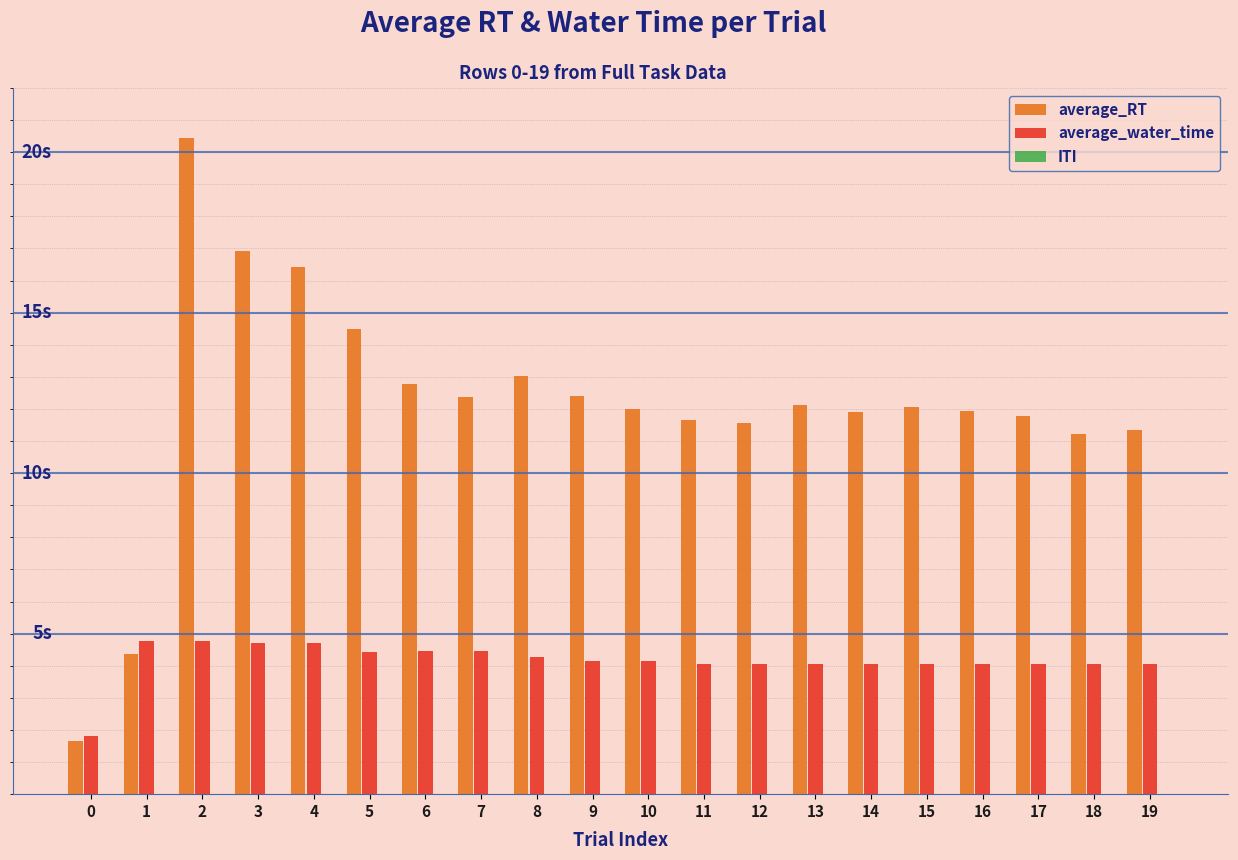

What is the value of the average_water_time bar at the 8th from the left?

4.4